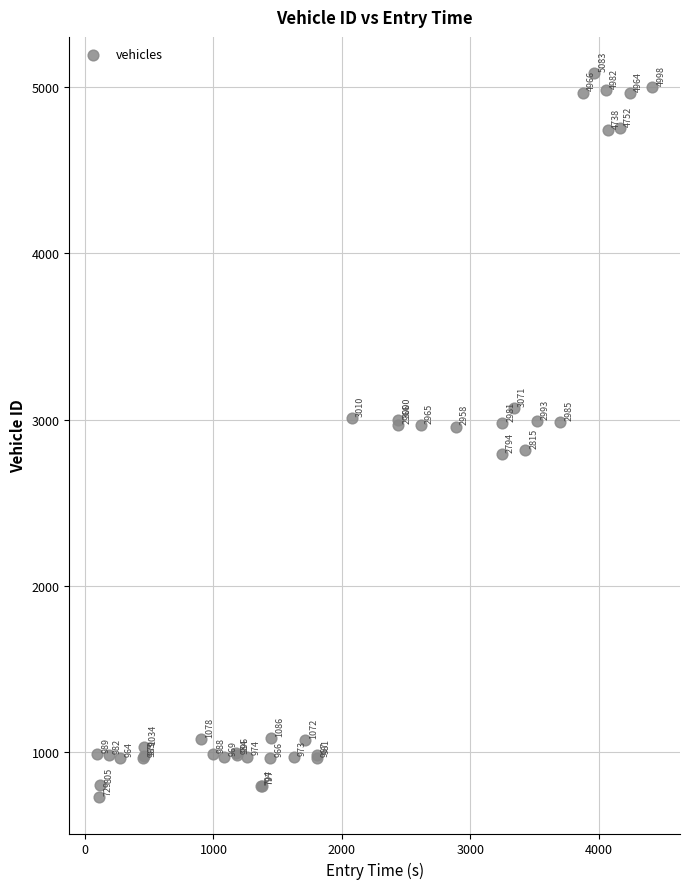

What Y value in the scatter plot is closest to 2906?

2958